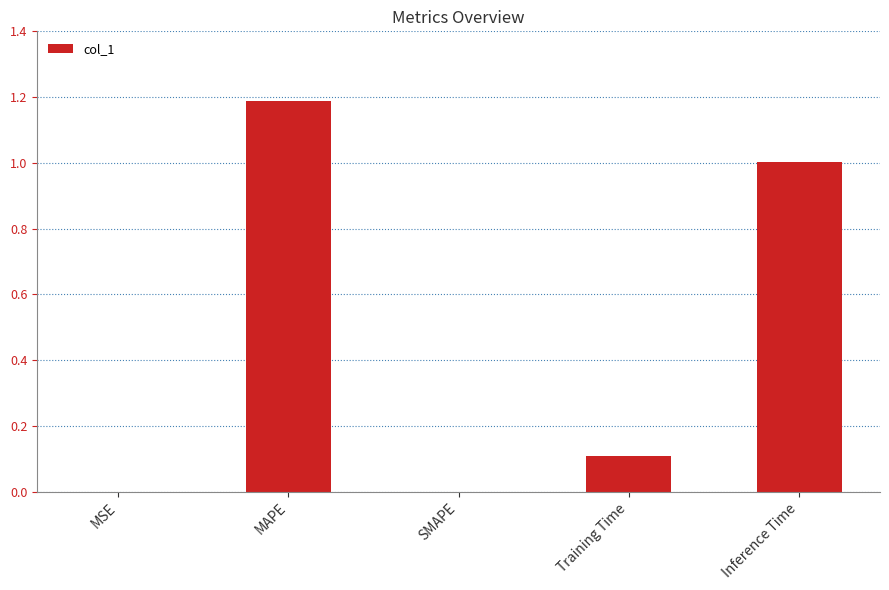

What is the maximum value shown in the chart?

1.2